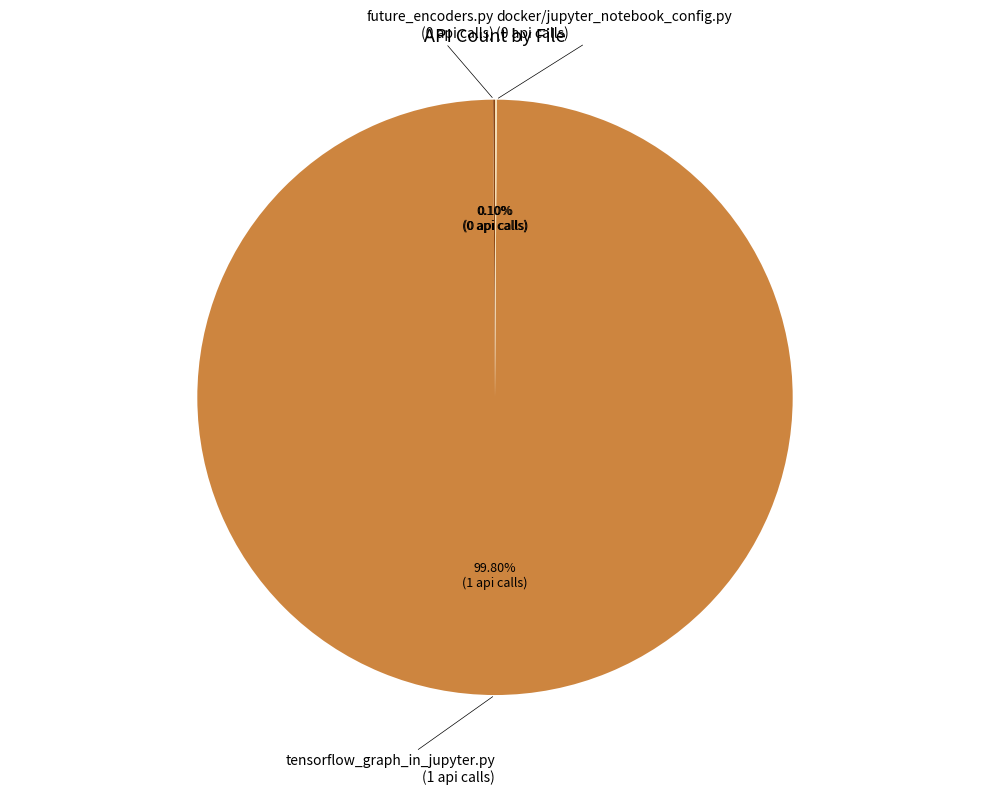

Is there any slice that represents more than half of the pie?

Yes